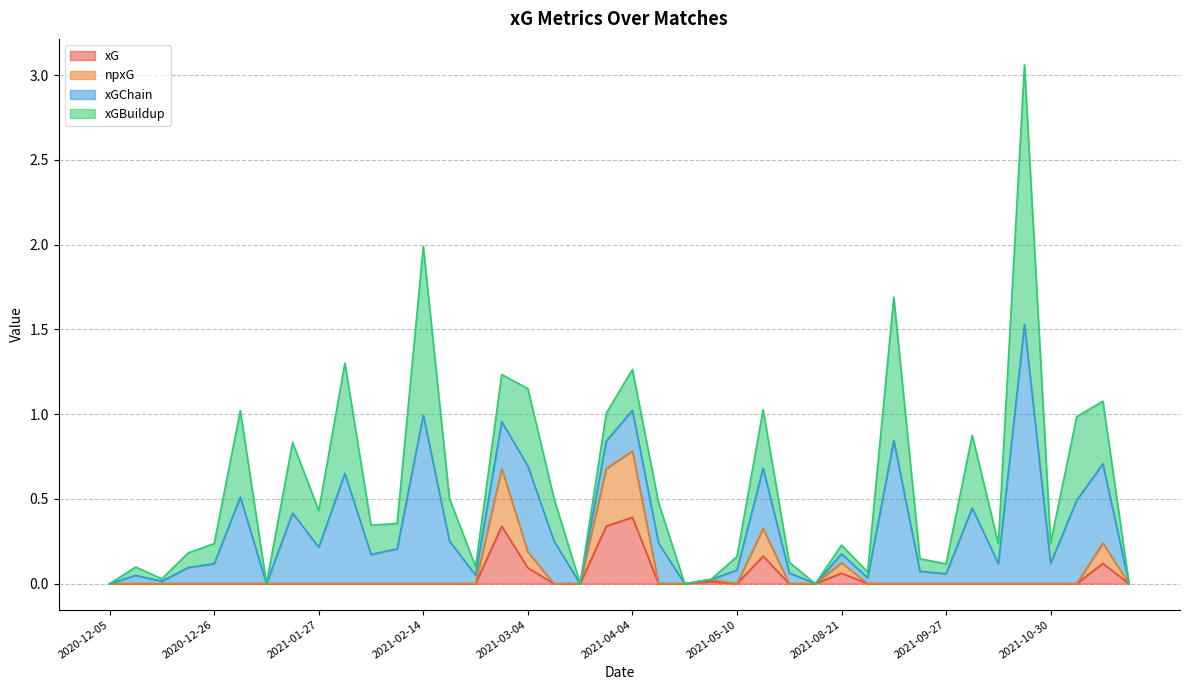

Is it true that xGChain equals 0.1 at 2021-02-17?

False